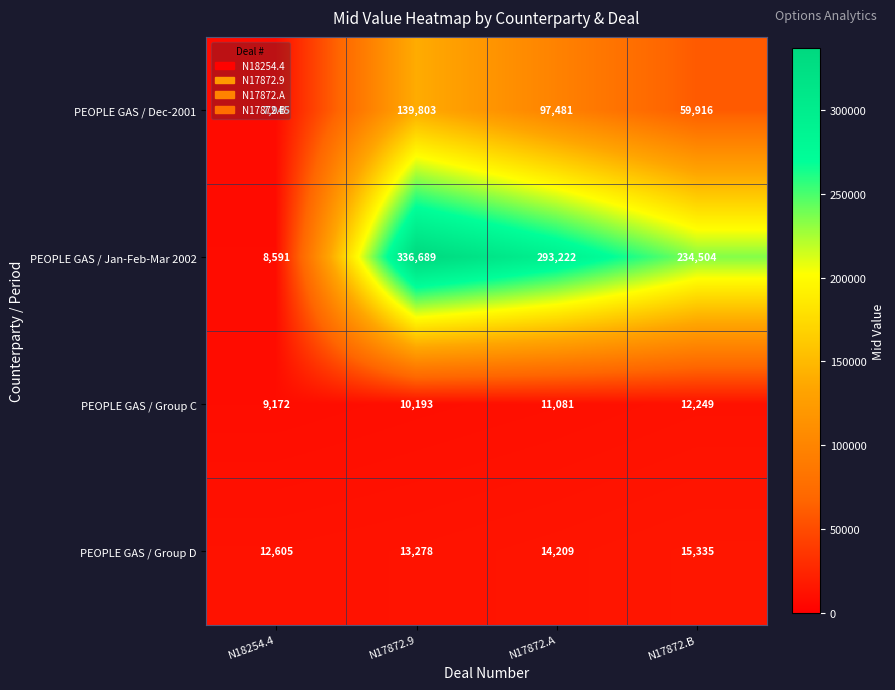

Count the number of data series in this chart.

4